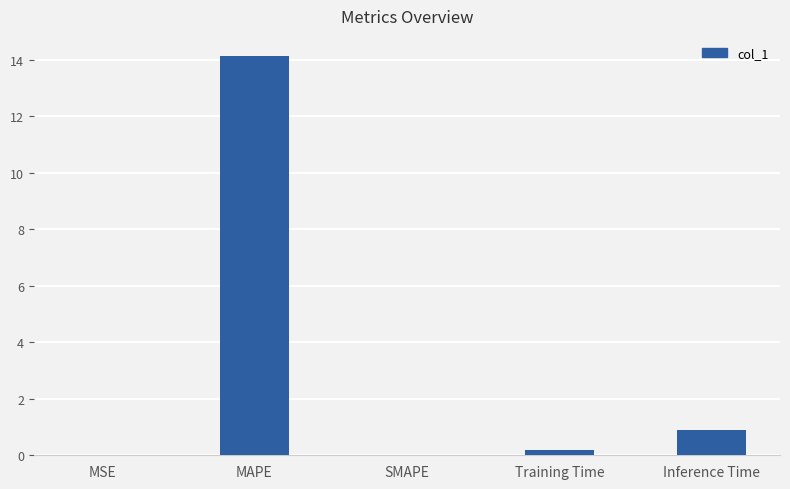

Between Inference Time and SMAPE, which is larger?

Inference Time